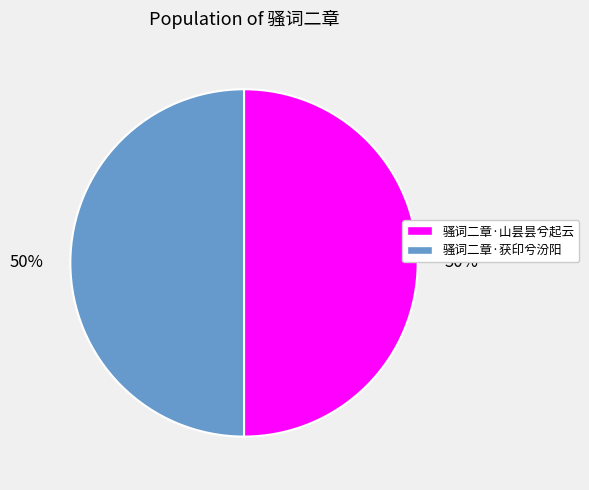

To the nearest percent, what is the average slice percentage?

50%